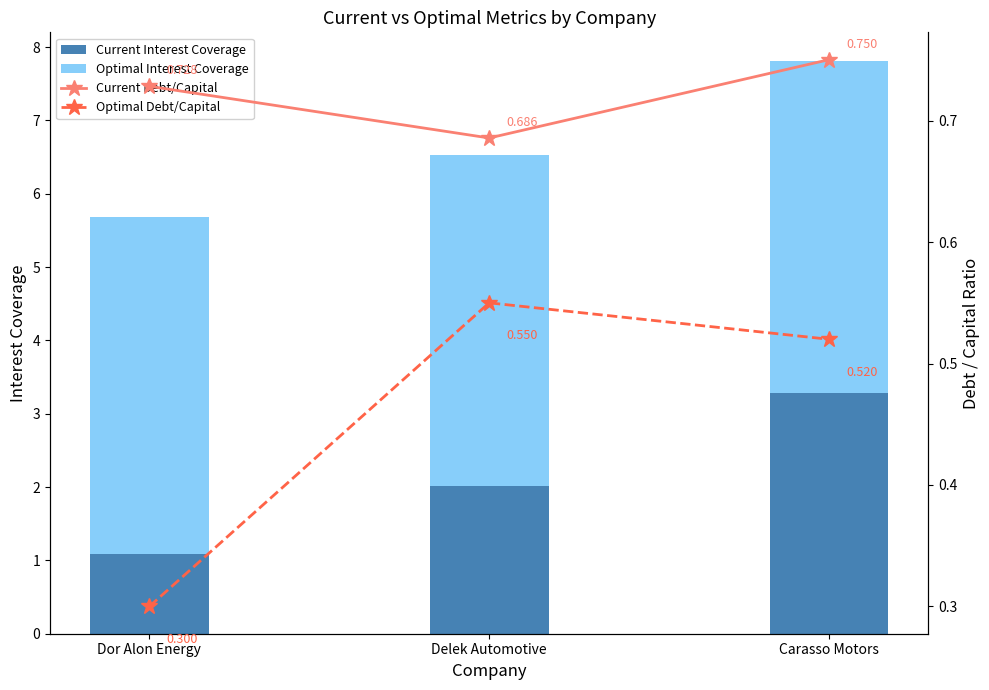

What is the approximate value of Optimal Debt/Capital at Carasso Motors?

0.5